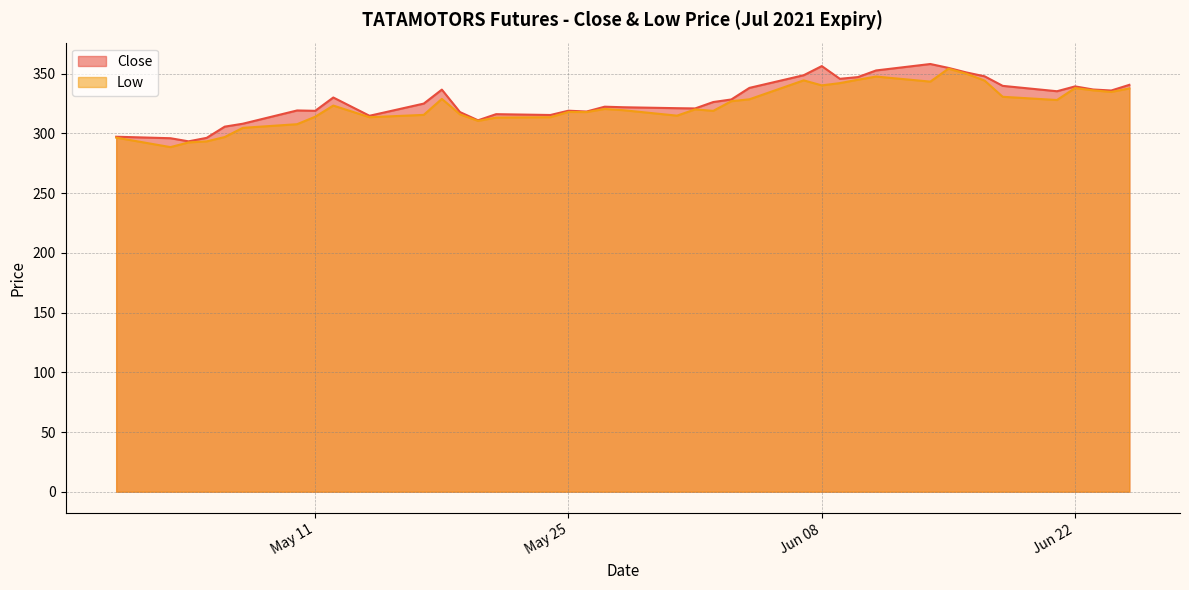

At how many categories does at least one series exceed 348?

6